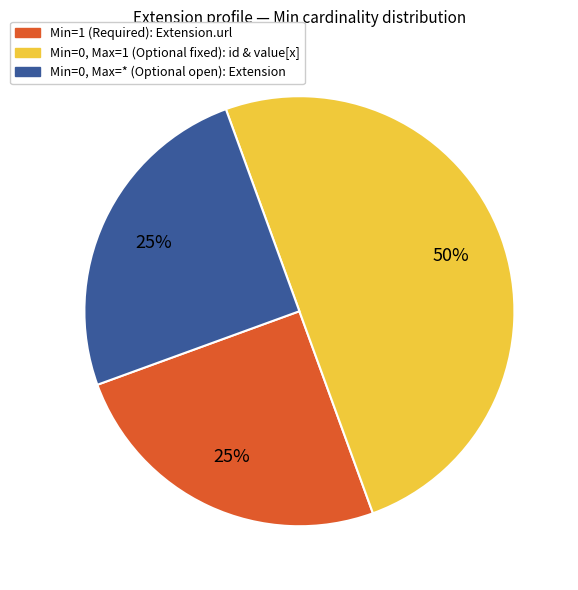

Is it true that Min=0, Max=1 (Optional fixed): id & value[x] is 50% of the pie?

True